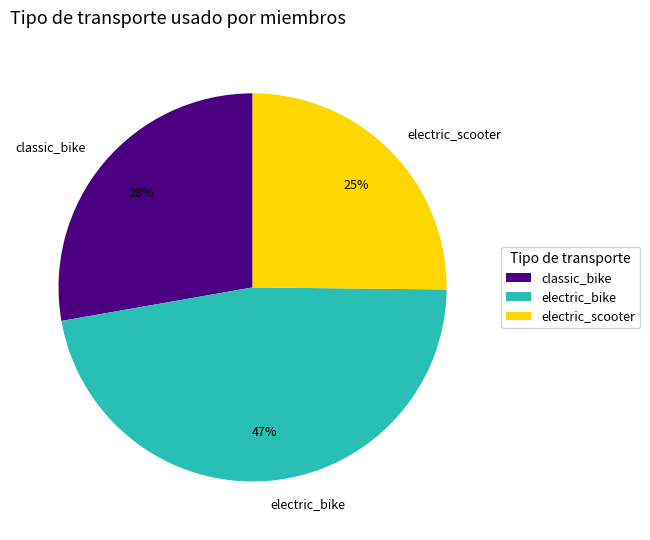

To the nearest percent, what is the combined percentage of electric_scooter and electric_bike?

72%